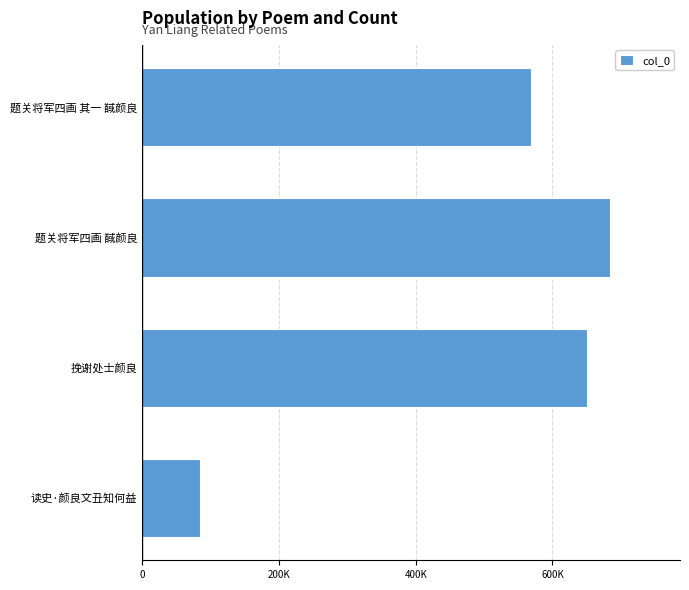

What is the average value?

497073